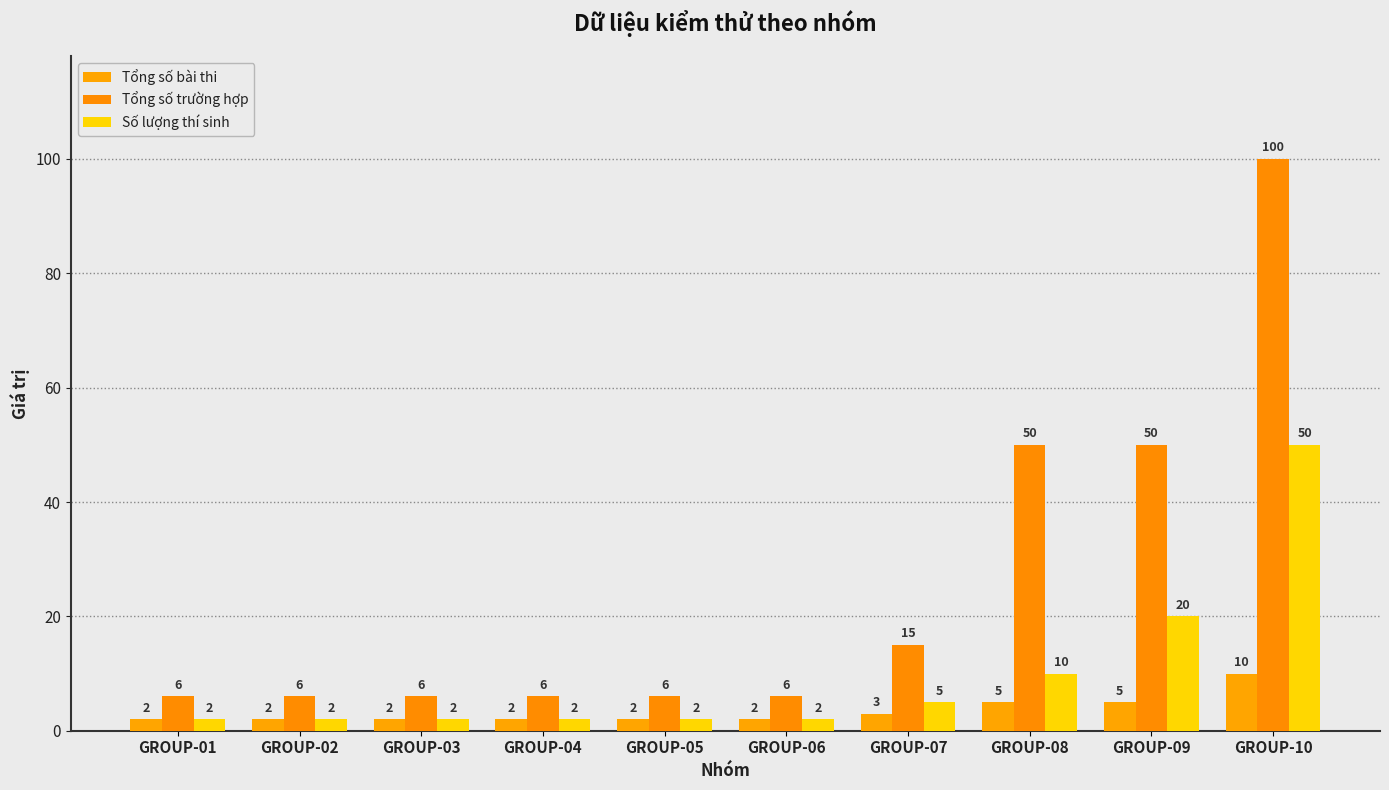

Which series has the largest range (max minus min)?

Tổng số trường hợp